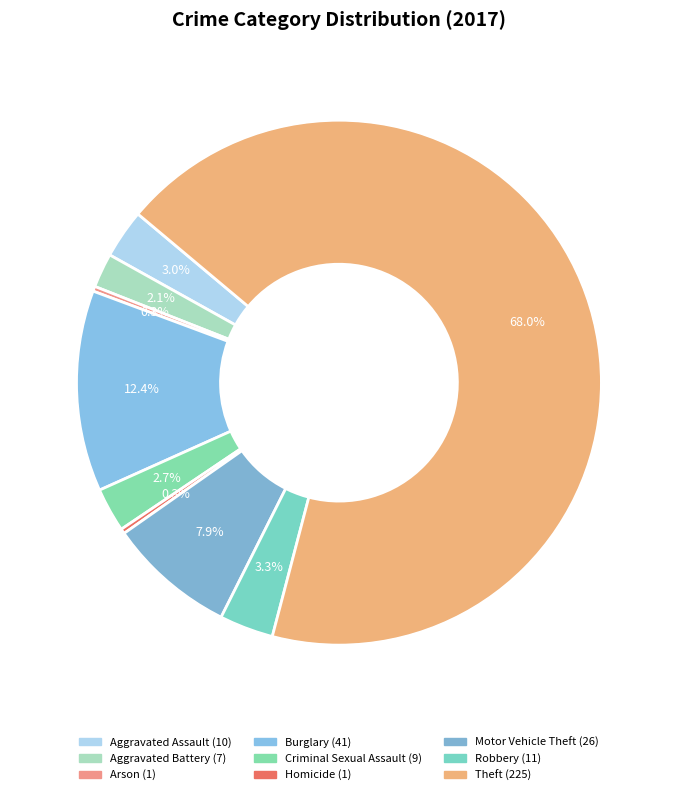

How many segments does this pie chart have?

9